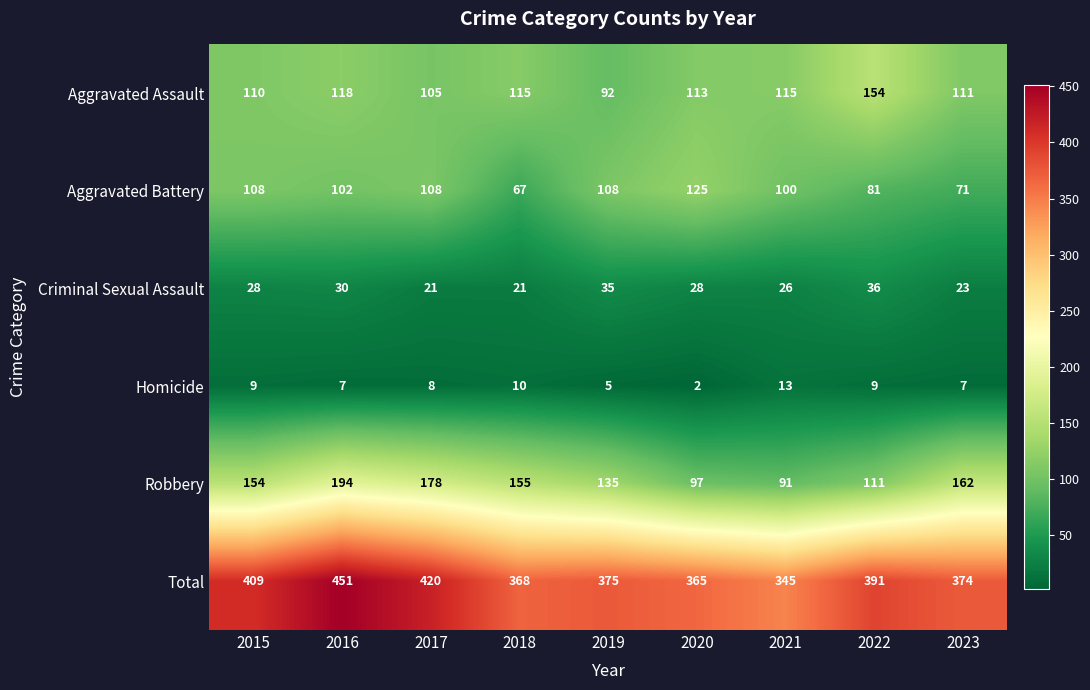

Which series has the largest total across all categories?

Total